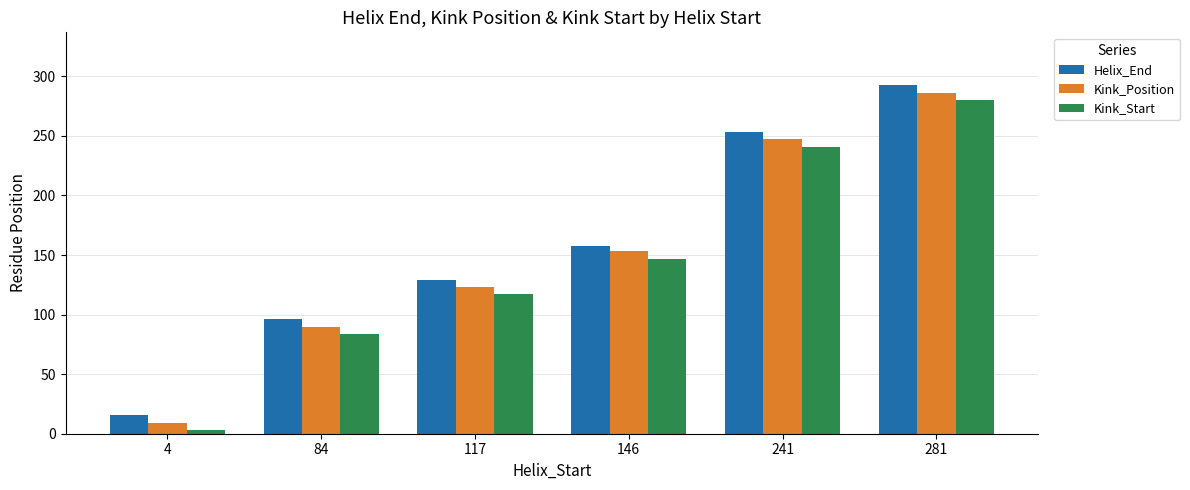

Which series has the largest total across all categories?

Helix_End